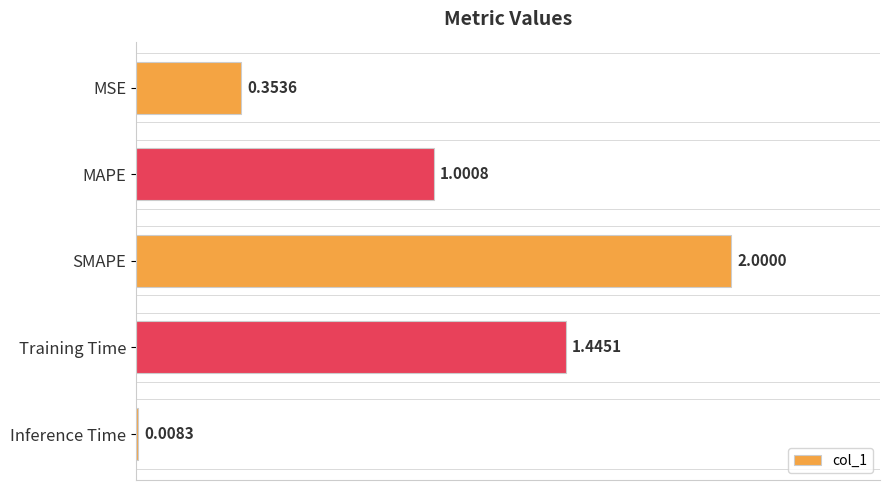

What is the change in value from MSE to MAPE?

+0.6